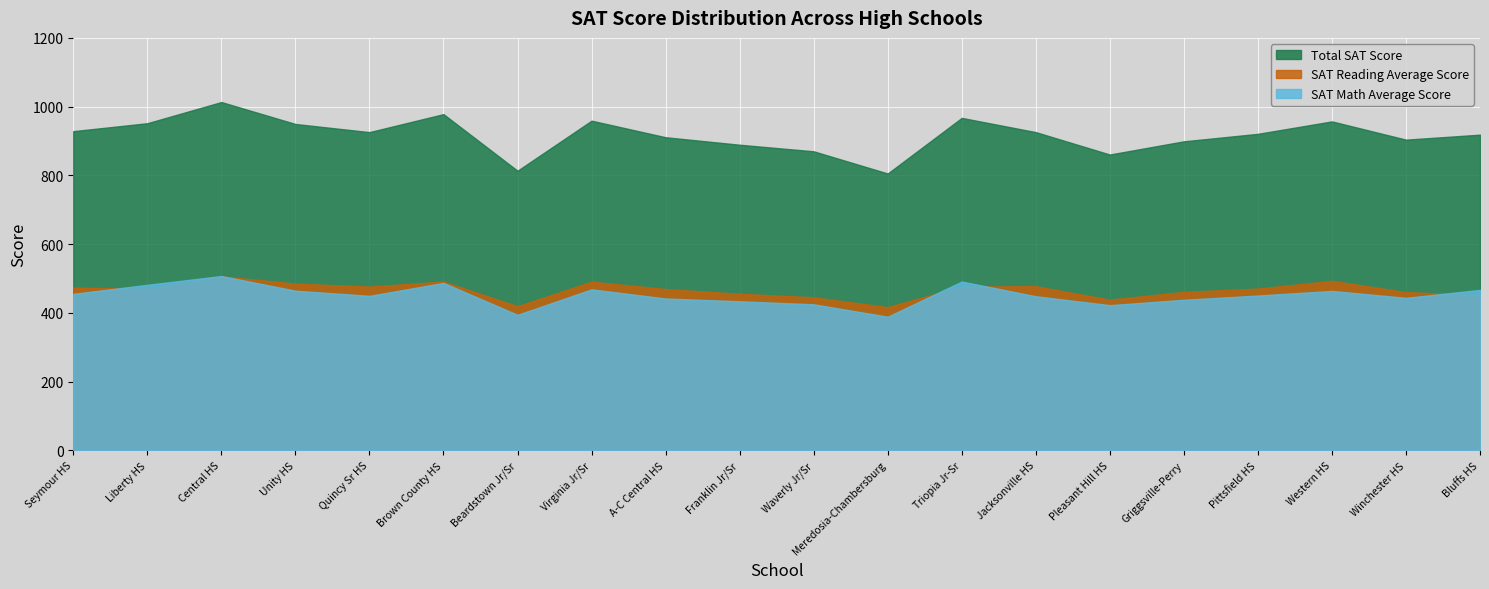

What is the difference between the maximum and minimum values in the Total SAT Score series?

207.9